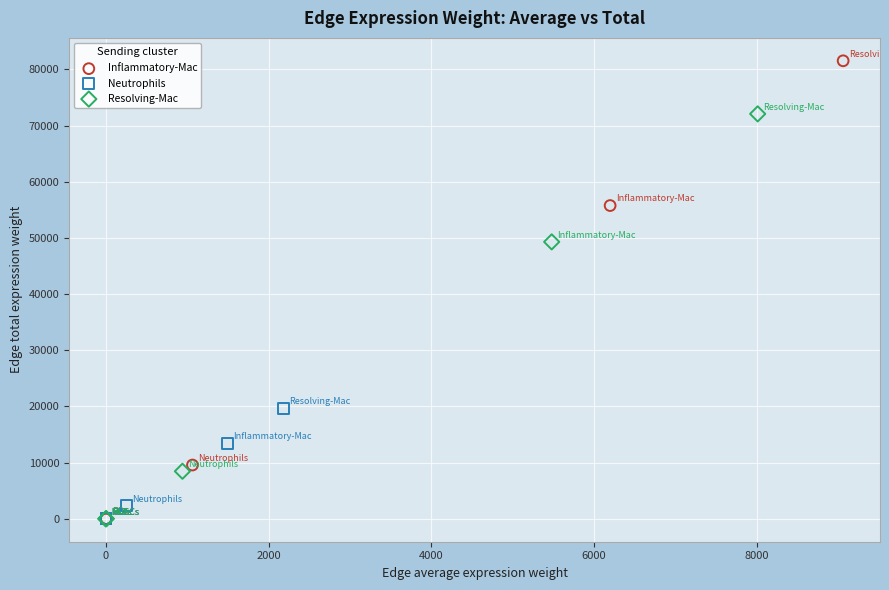

Which series has the largest Y range (max minus min)?

Inflammatory-Mac